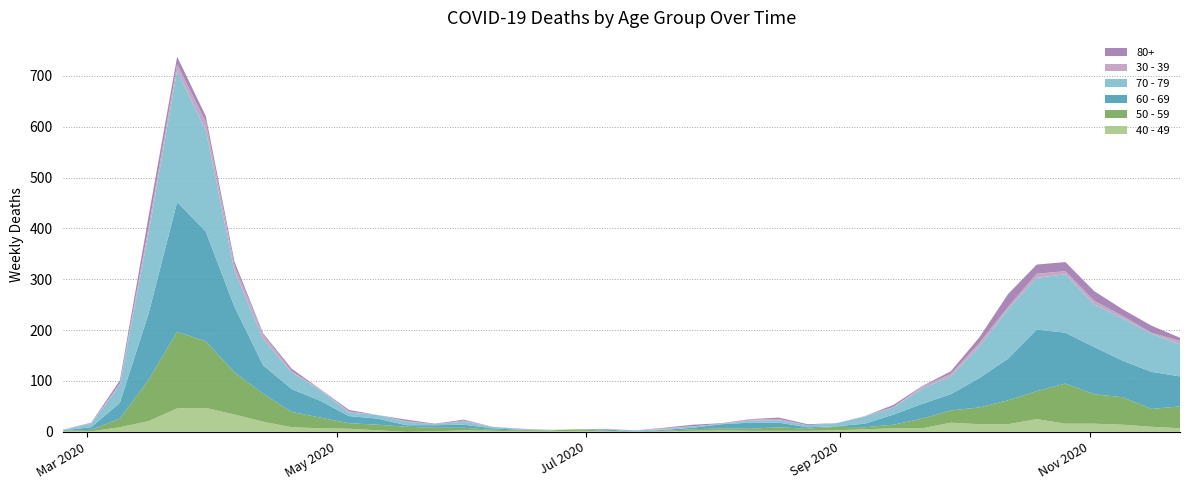

Reading left to right, extract all data points from this chart.

40 - 49: 1	1	9	21	46	47	34	20	9	7	6	3	0	1	3	2	1	1	2	1	0	1	2	3	2	2	2	3	5	7	7	18	15	15	25	16	16	14	10	7
50 - 59: 1	3	17	81	151	131	83	55	30	21	11	11	10	7	5	2	2	2	3	1	0	1	3	4	4	7	4	7	4	7	19	24	33	47	55	79	58	54	35	43
60 - 69: 1	5	31	130	255	216	129	56	45	33	14	12	3	5	6	3	1	0	0	3	0	2	3	8	12	9	3	1	7	20	29	32	58	82	121	100	93	72	73	59
70 - 79: 1	7	35	158	259	199	71	52	33	21	7	7	7	2	6	3	1	1	0	0	3	1	3	1	4	5	4	6	14	14	30	35	62	97	102	115	84	83	75	63
30 - 39: 0	1	3	12	12	17	10	9	2	2	2	0	1	0	2	0	0	0	0	1	0	2	0	0	2	2	0	0	1	1	4	5	7	5	8	6	7	5	2	7
80+: 0	1	6	21	15	11	8	2	5	0	3	0	3	1	2	0	1	0	0	0	0	1	3	1	1	3	2	0	0	4	1	5	11	25	18	18	19	13	14	6